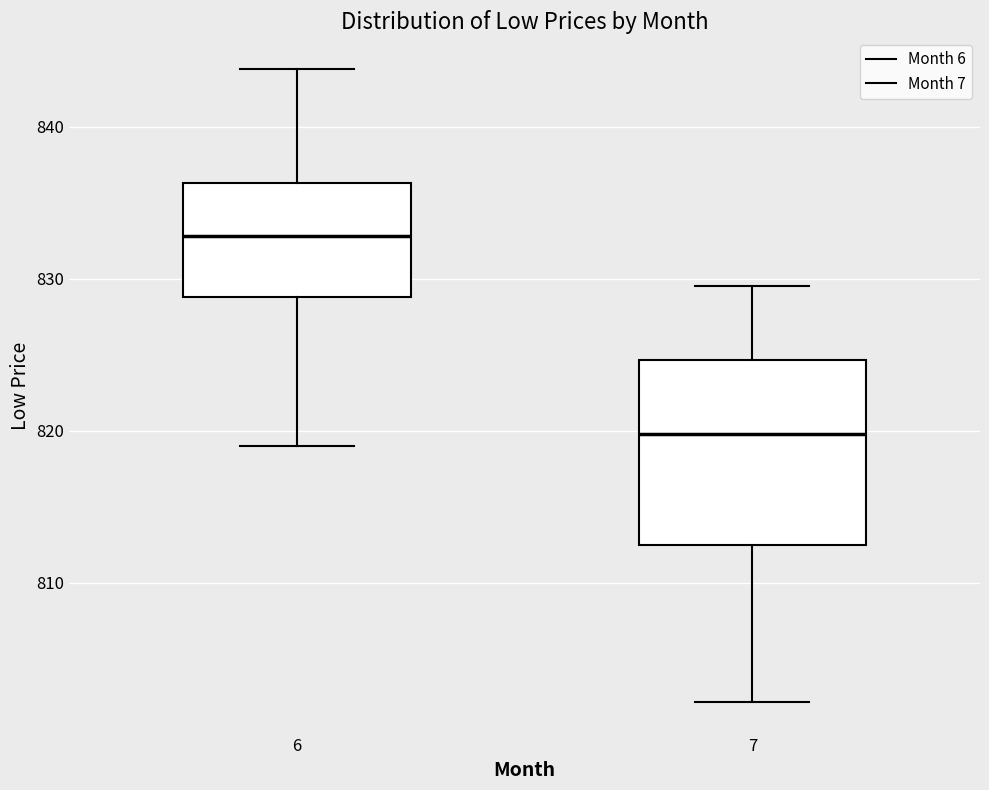

Reading left to right, transcribe this box plot: for each box, give where its median line is, the range the box spans, and where its two whiskers end, as read against the y-axis. The values are not printed on the chart, so give them approximately, as read against the axis.

6: median 833, box 829 to 836, whiskers 819 to 844
7: median 820, box 812 to 825, whiskers 802 to 830